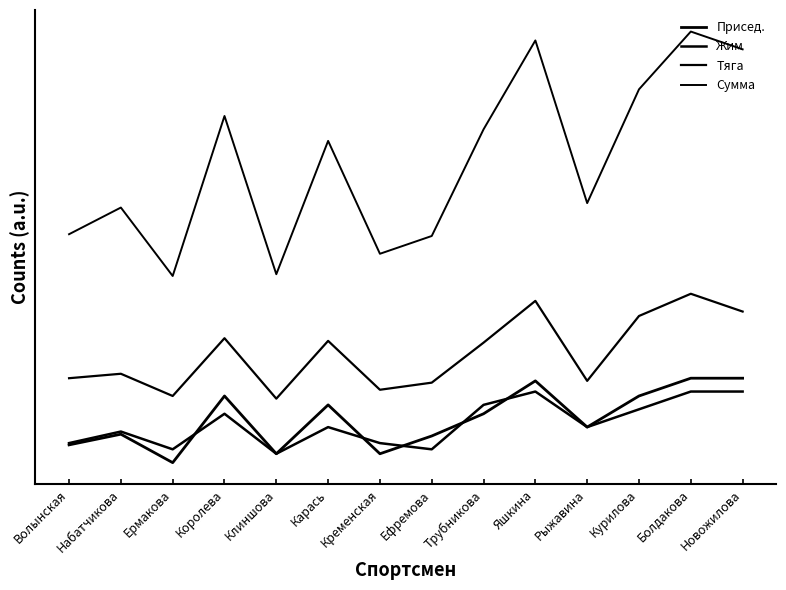

Reading left to right, extract all data points from this chart.

Присед.: 65	77	45	120	55	110	55	75	100	137	85	120	140	140
Жим: 67	80	60	100	55	85	67	60	110	125	85	105	125	125
Тяга: 140	145	120	185	117	182	127	135	180	227	137	210	235	215
Сумма: 302	332	255	435	257	407	280	300	420	520	337	465	530	510